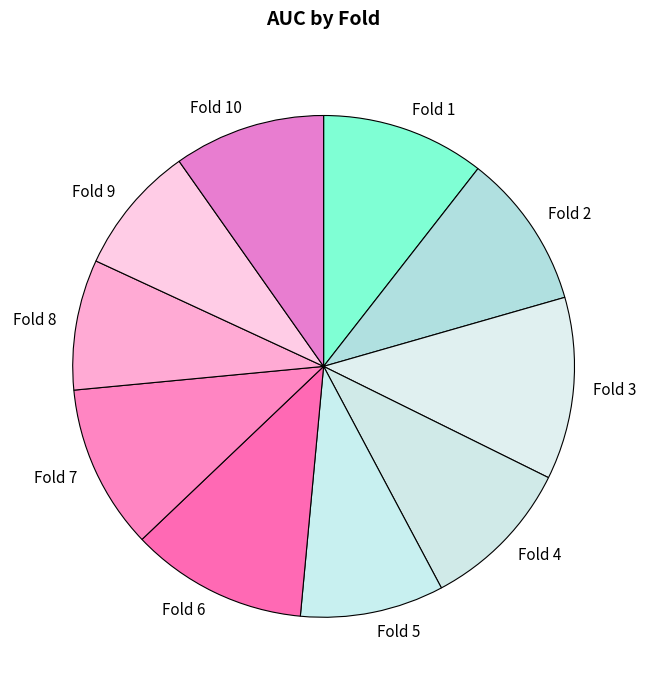

Is there a majority slice in this chart?

No